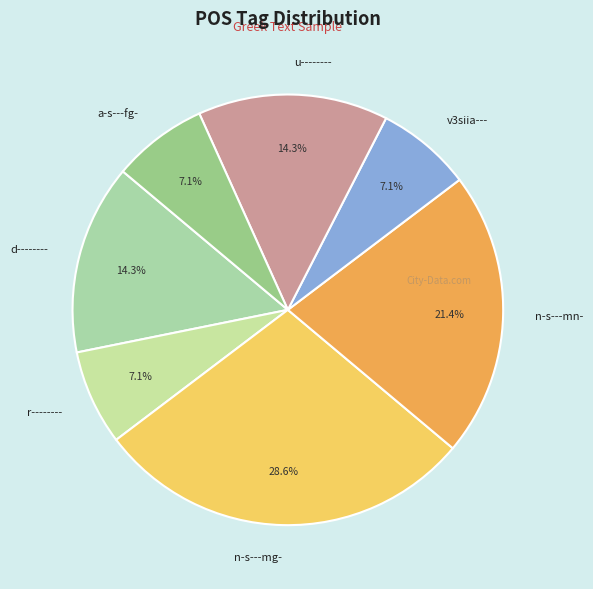

What is the largest slice in the pie chart?

n-s---mg-